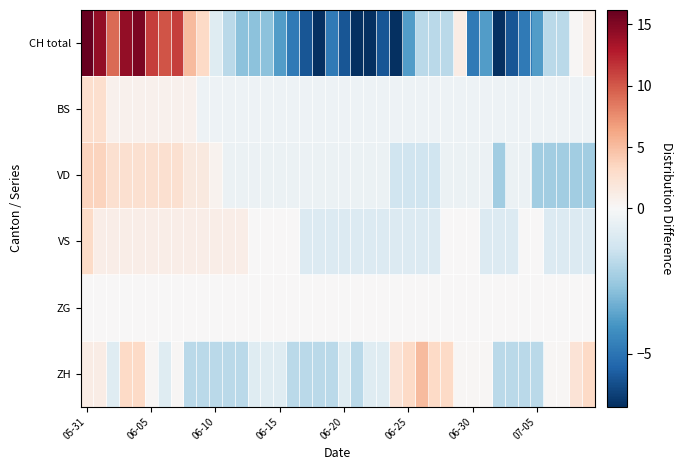

At how many categories does at least one series exceed -4?

40